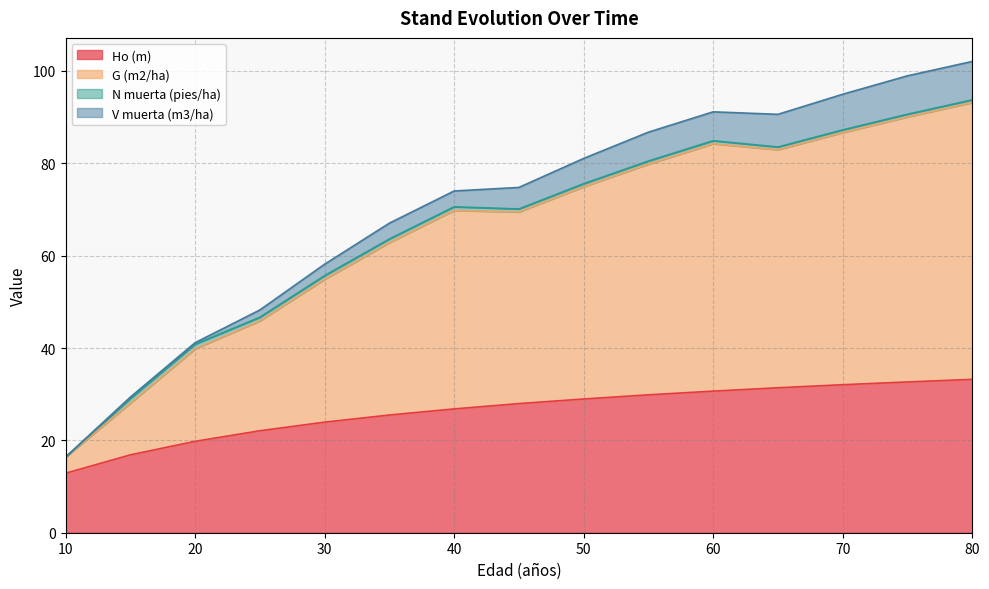

The Ho (m) series shows 12.9 at 10. True or false?

True